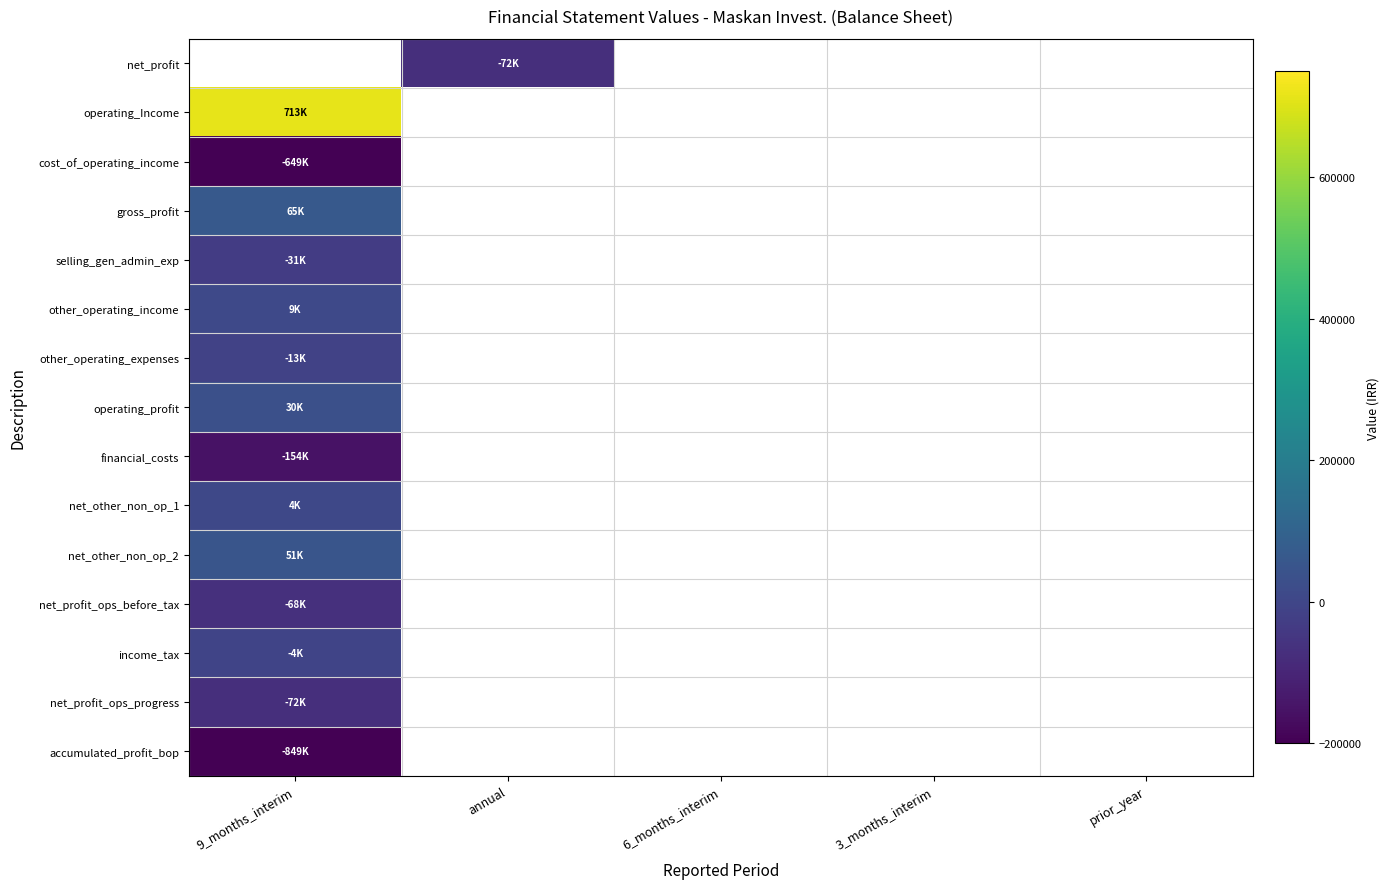

Between prior_year and 3_months_interim, which is larger?

3_months_interim